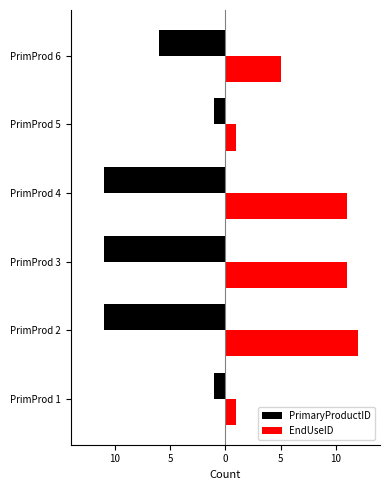

What are all the series names shown in the legend?

PrimaryProductID, EndUseID